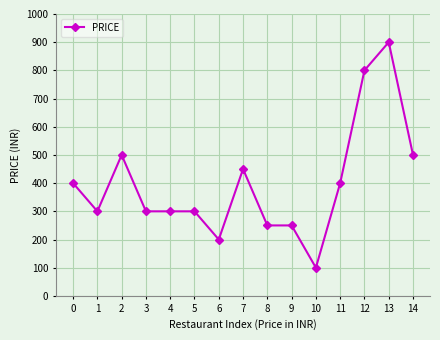

Which has a higher value, 9 or 13?

13